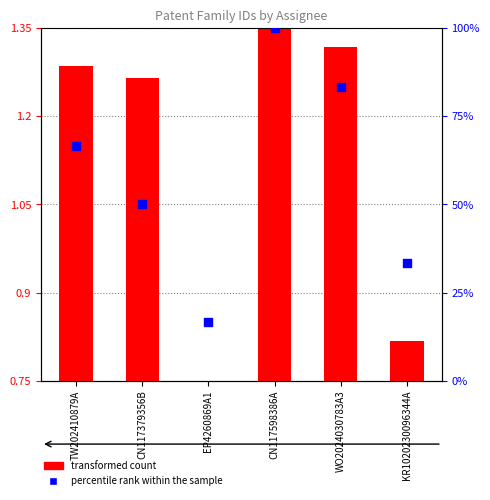

At which category is the sum across all series the highest?

CN117598386A